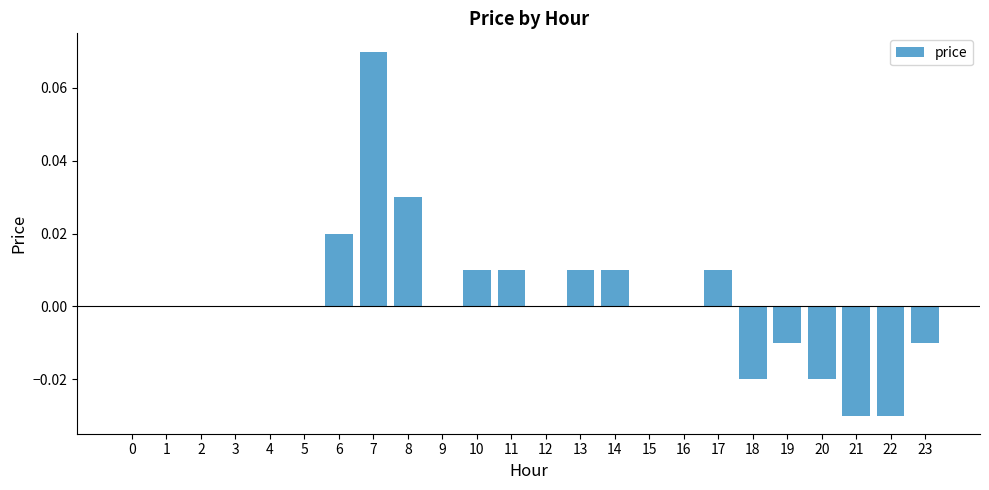

Which category has the highest value across all series?

7